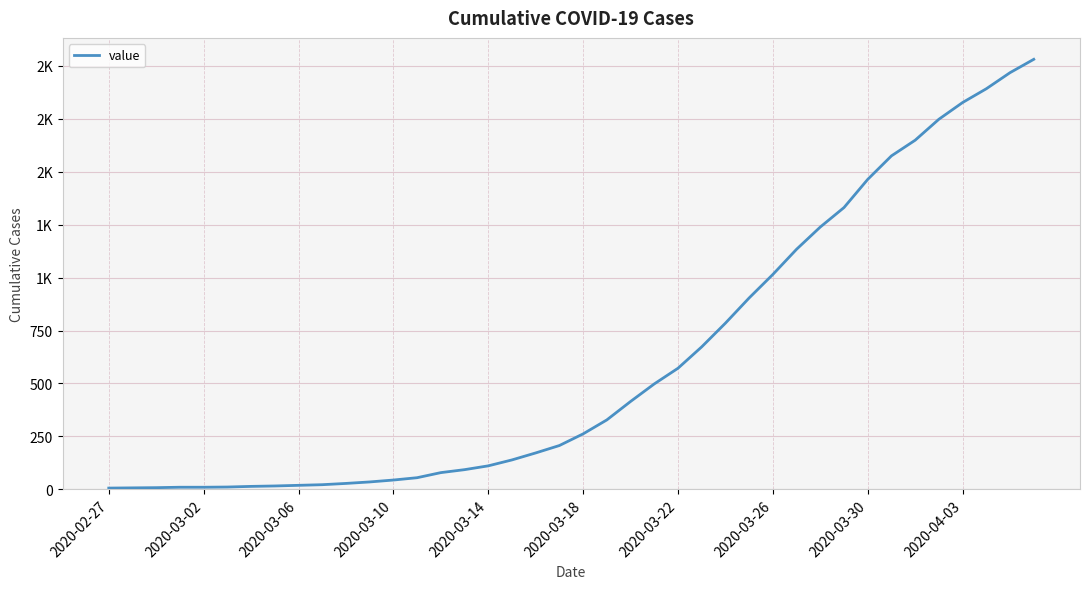

Does the chart display data point markers on the line(s)?

No